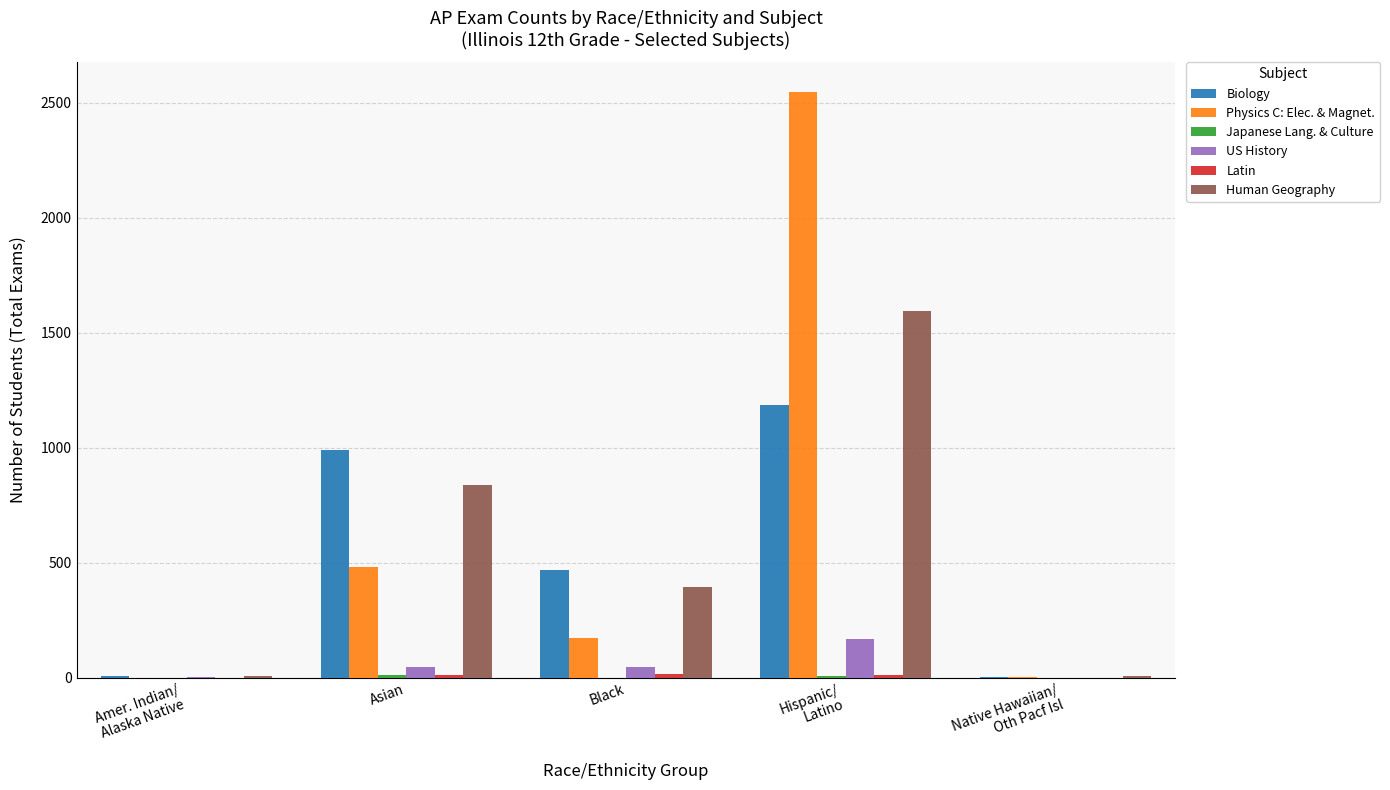

What is the maximum value shown in the chart?

2549